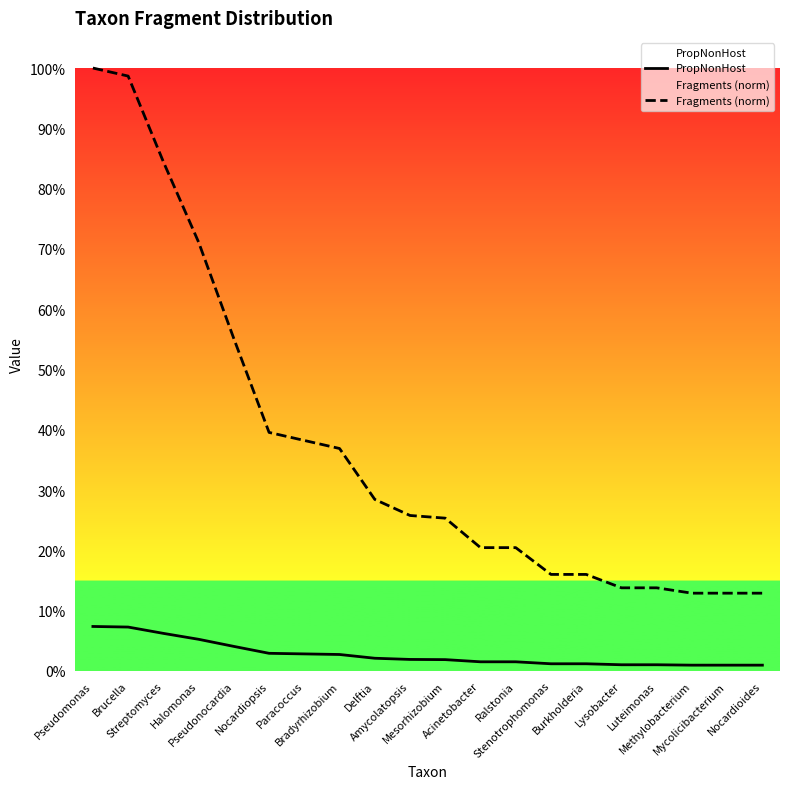

Between Burkholderia and Nocardiopsis, which is larger?

Nocardiopsis